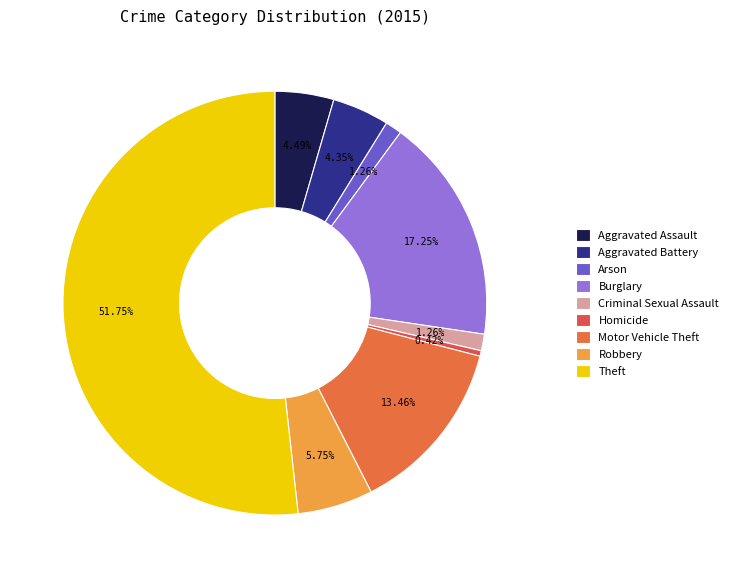

Is it true that Arson is 11% of the pie?

False